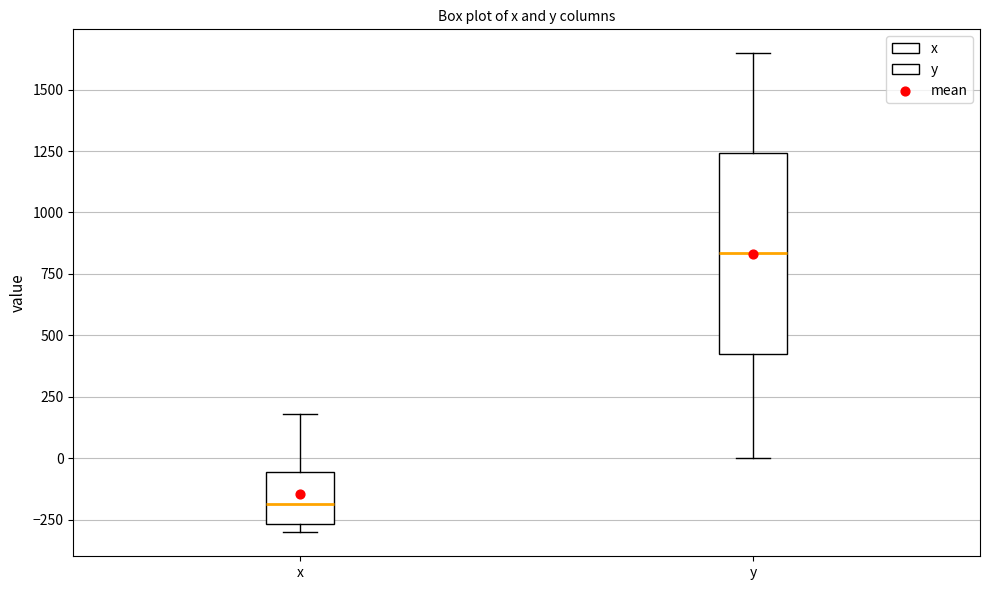

Where is the lower edge of the box for x on the y-axis? The values are not printed on the chart, so give them approximately, as read against the axis.

-250